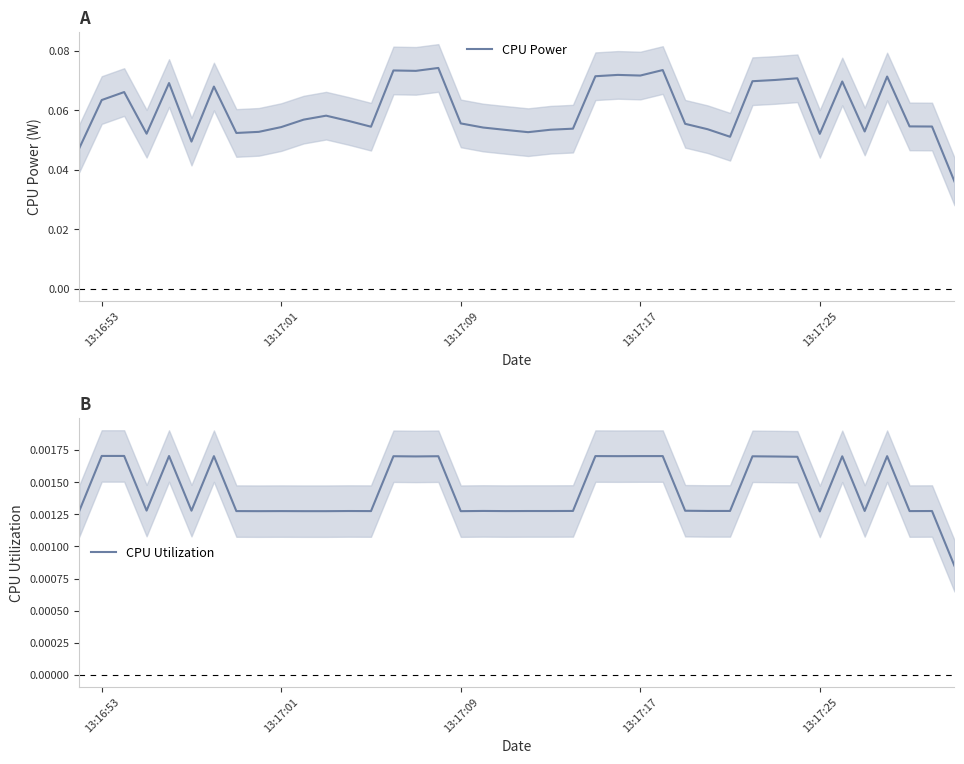

Count the number of data series in this chart.

2